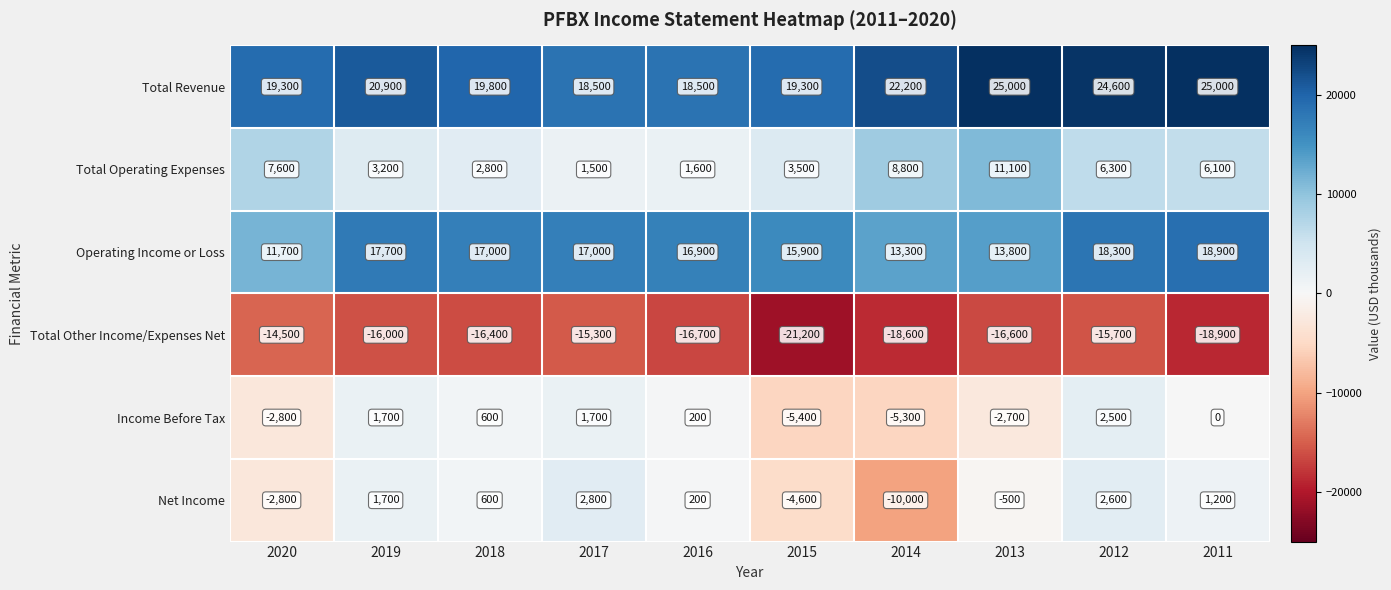

What is the spread (max minus min) of values at 2012?

40300